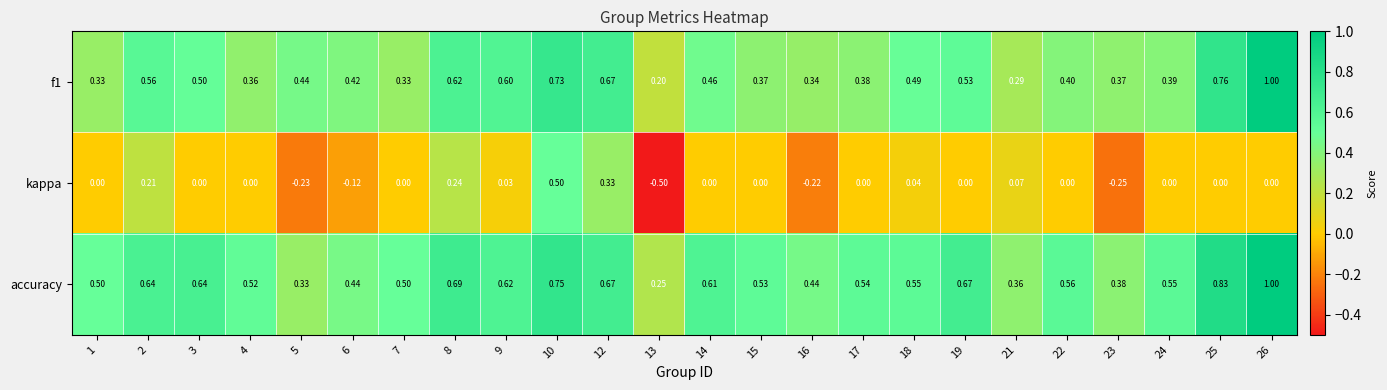

Which series has the largest range (max minus min)?

kappa